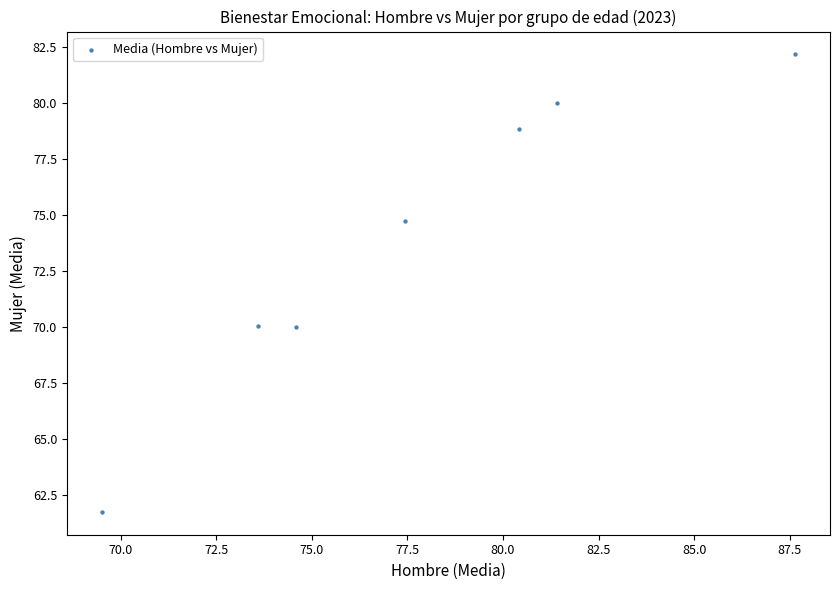

What is the average X value?

77.8